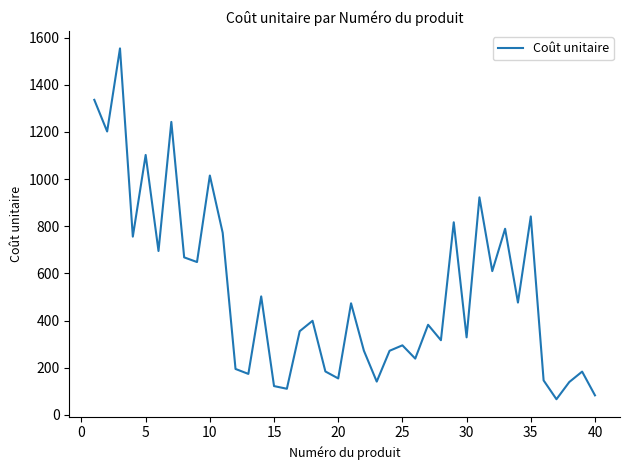

What is the maximum value shown in the chart?

1554.0